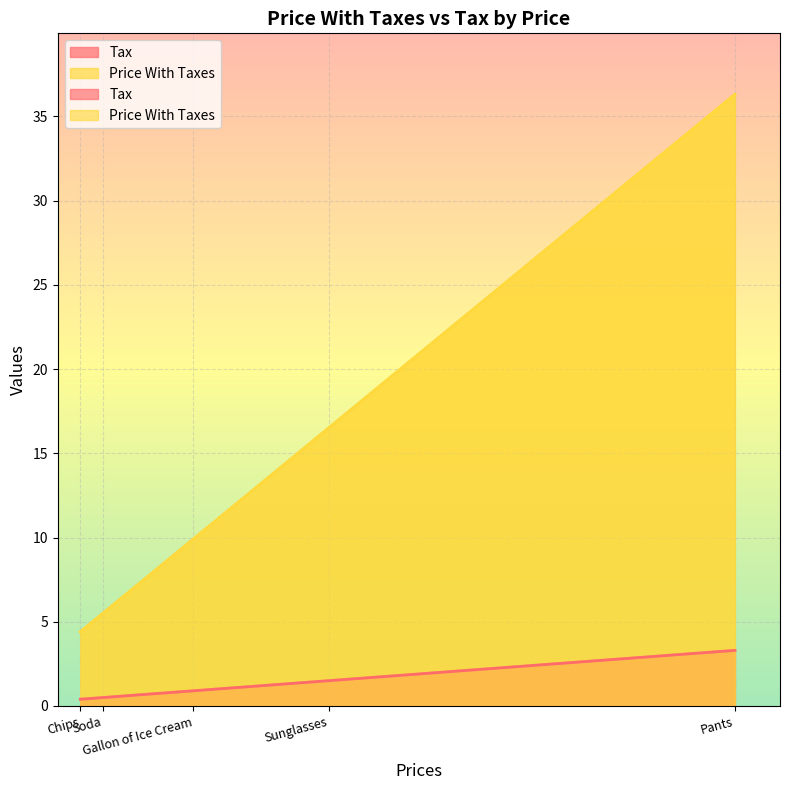

Which series has the largest range (max minus min)?

Price With Taxes